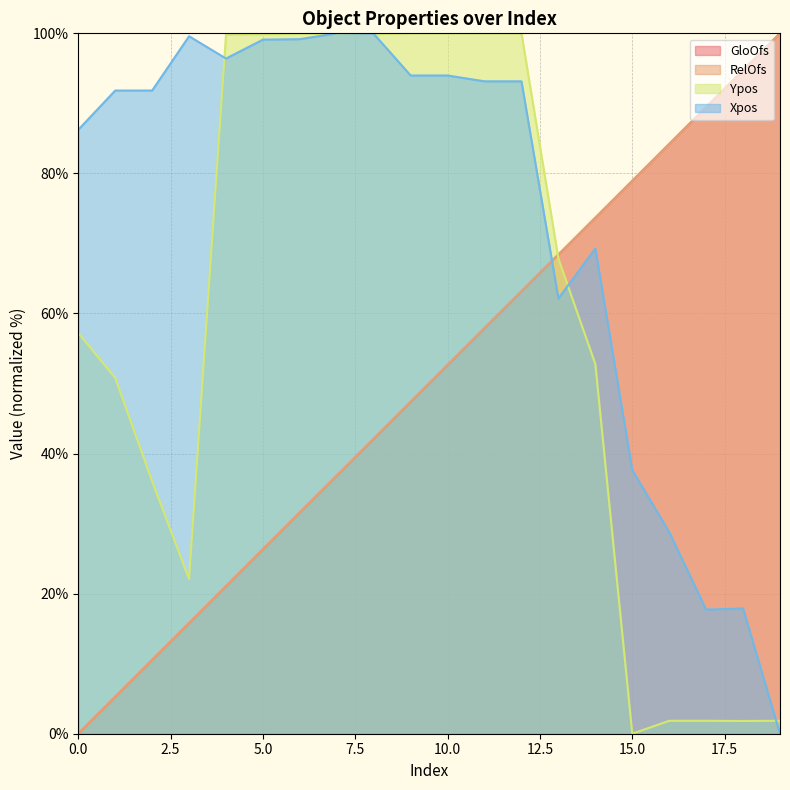

The Xpos series shows 3.6 at 18. True or false?

False